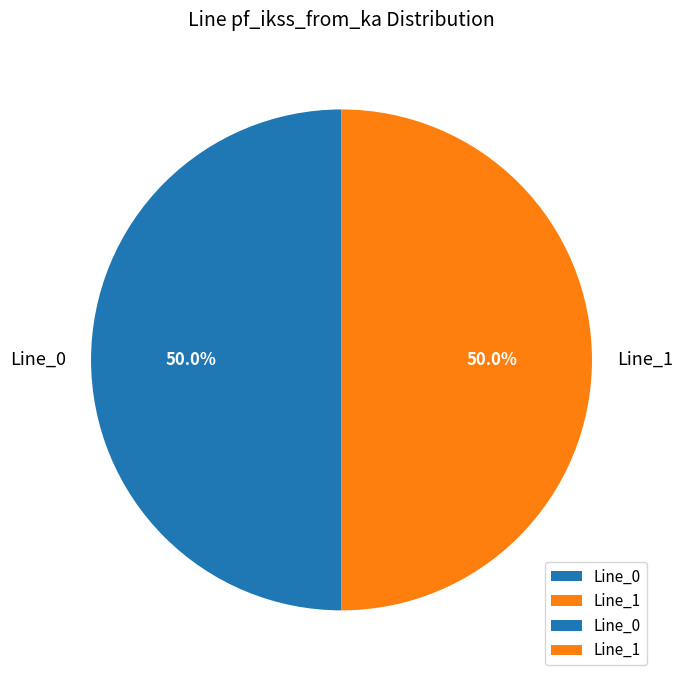

Combined, do Line_1 and Line_0 account for over 50%?

Yes